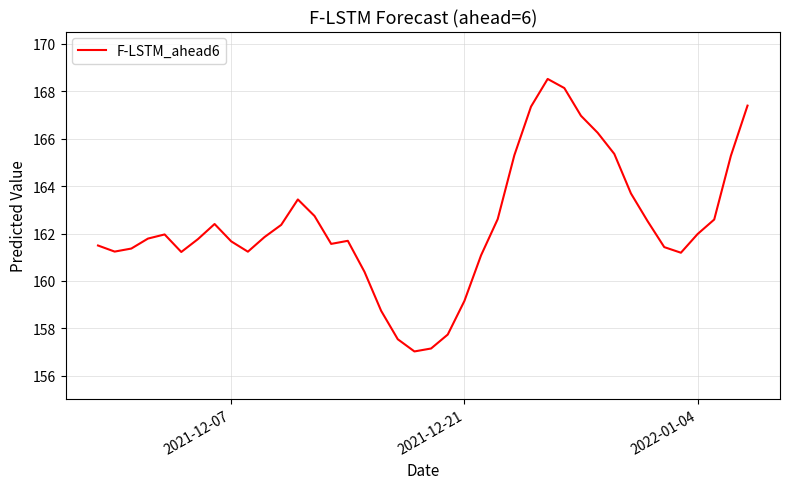

How many interior local valleys (lower than both neighbors) does the data have?

6